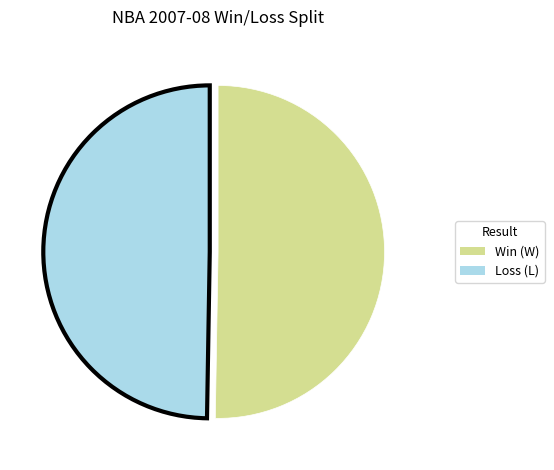

Combined, do Loss (L) and Win (W) account for over 50%?

Yes